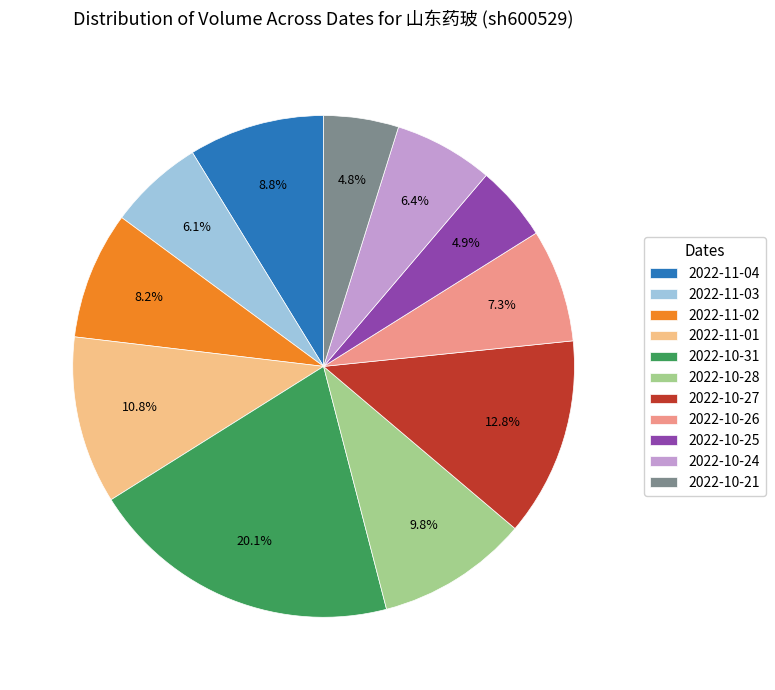

Which has a higher value, 2022-10-21 or 2022-11-03?

2022-11-03